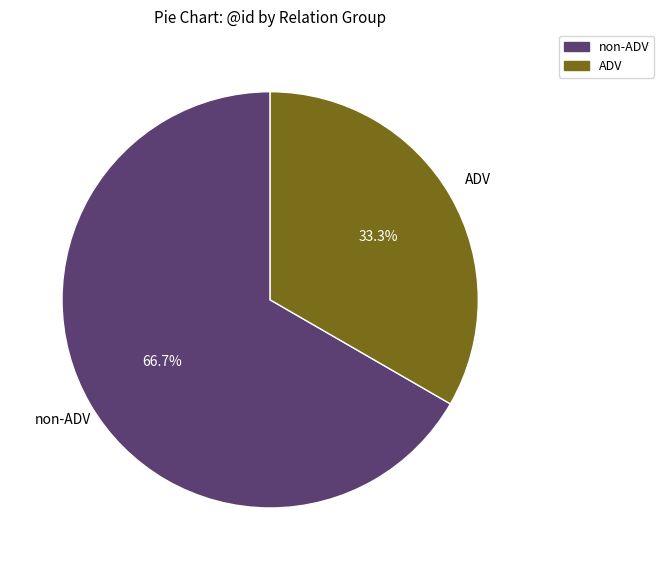

How many slices are in this pie chart?

2